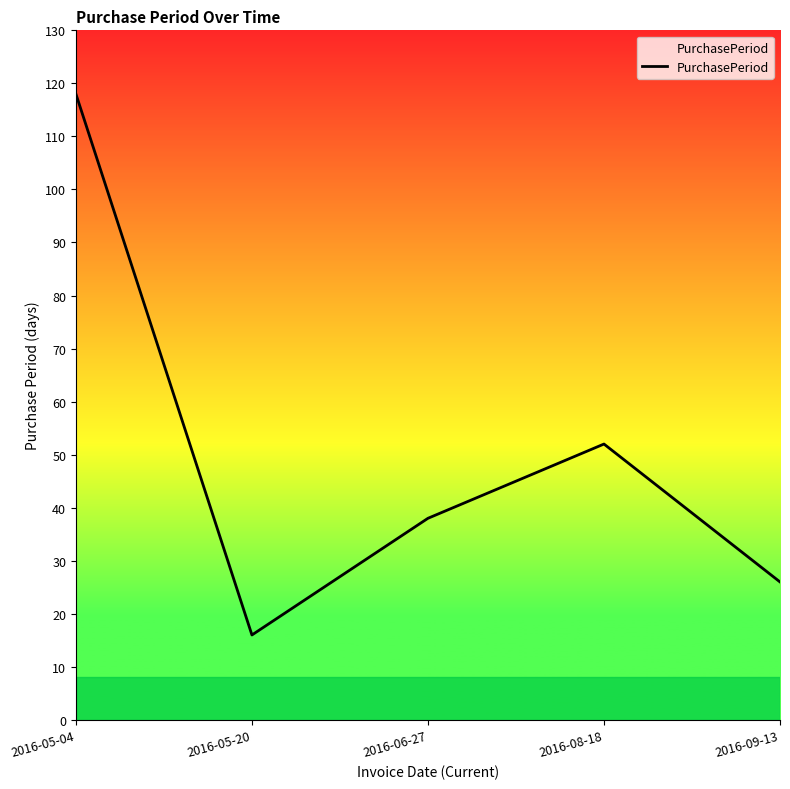

Where is the first local maximum?

2016-08-18